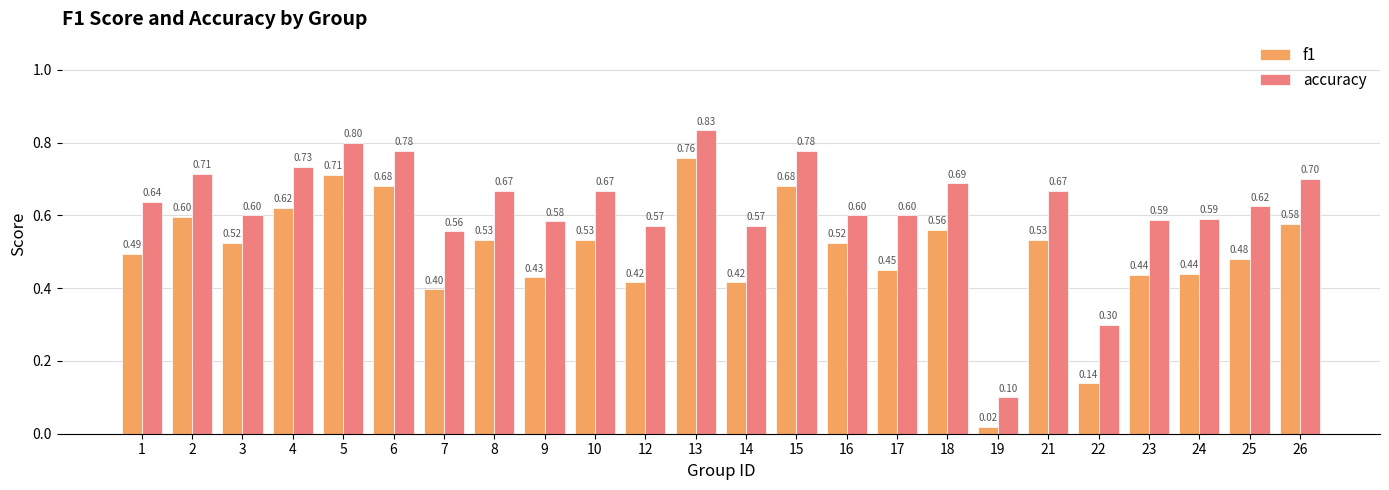

At which label does accuracy reach its peak?

13